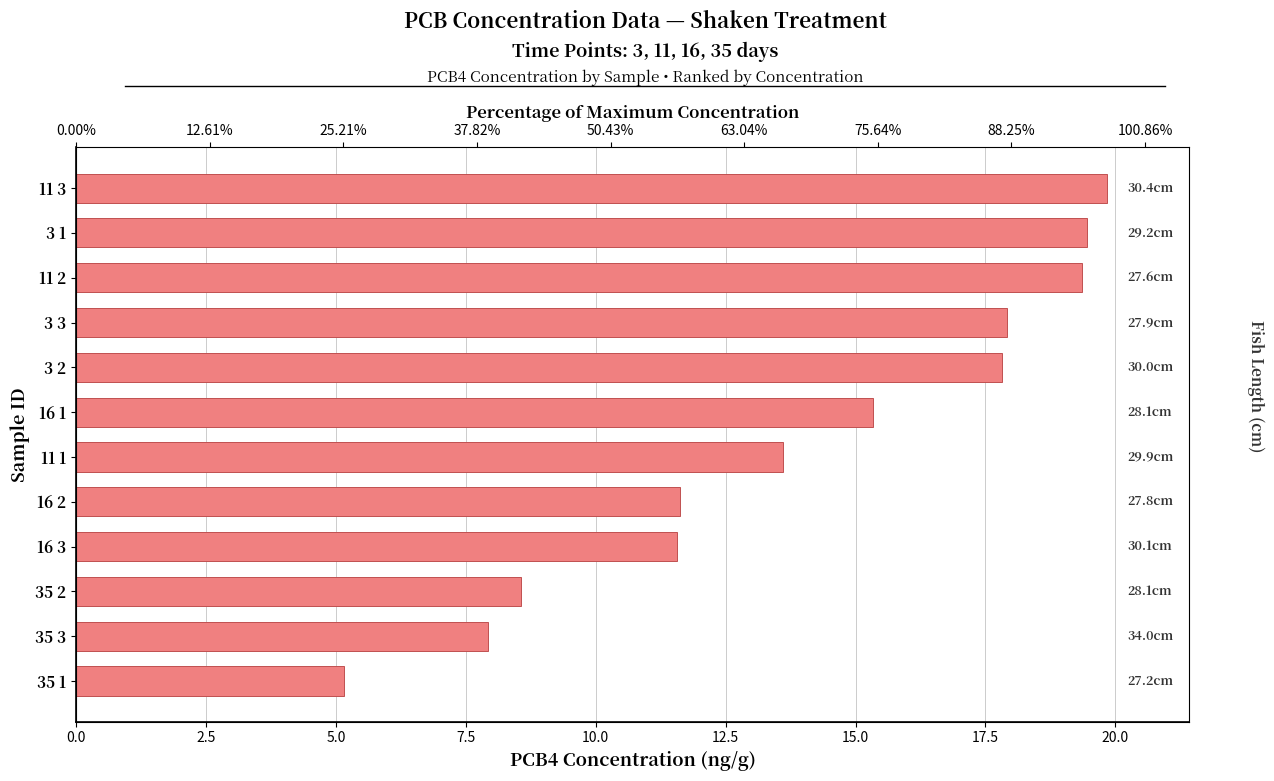

Between 3 1 and 11 3, which is larger?

11 3